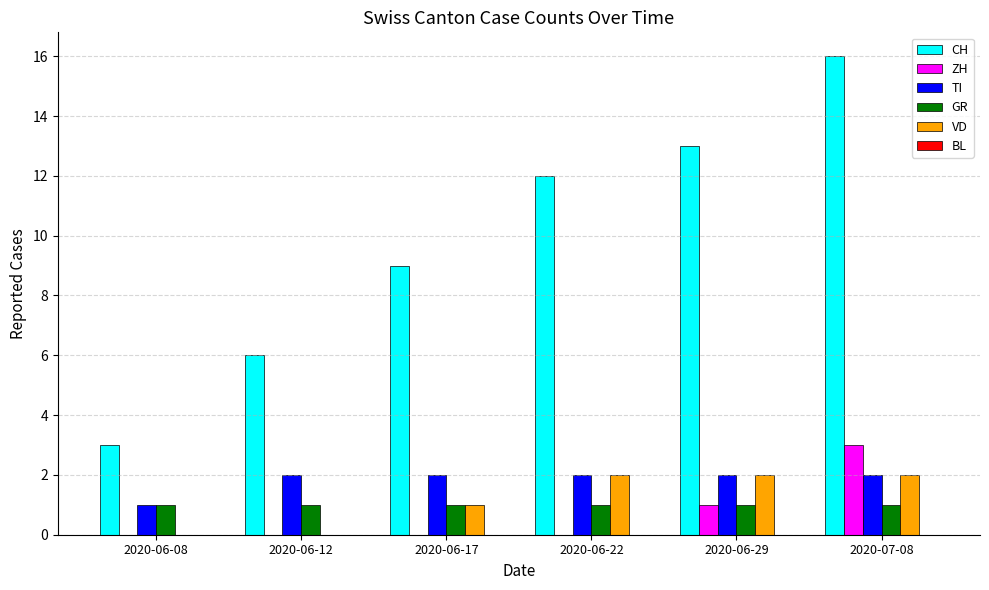

What is the total value across all series at 2020-06-17?

13